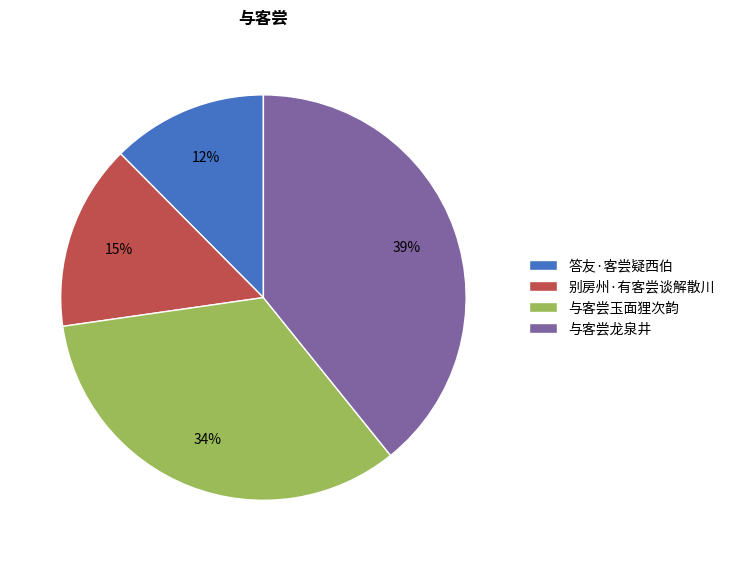

Do 与客尝玉面狸次韵 and 别房州·有客尝谈解散川 together represent more than half of the pie?

No